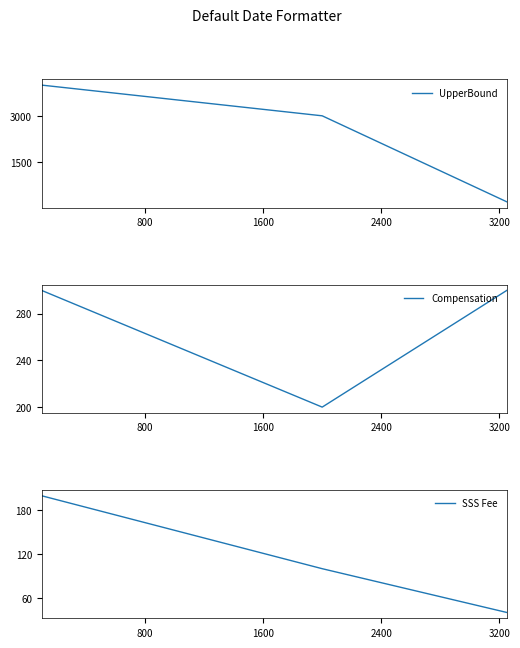

What is the difference between the maximum and minimum values in the UpperBound series?

3800